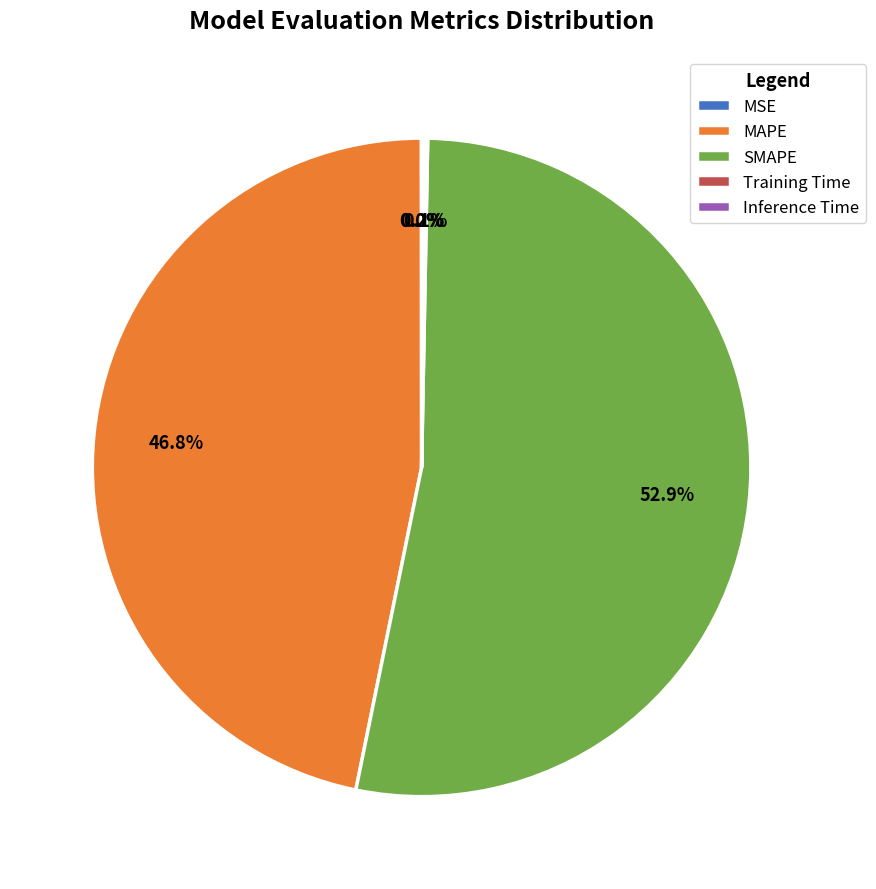

What percentage is the MAPE slice, to the nearest percent?

47%